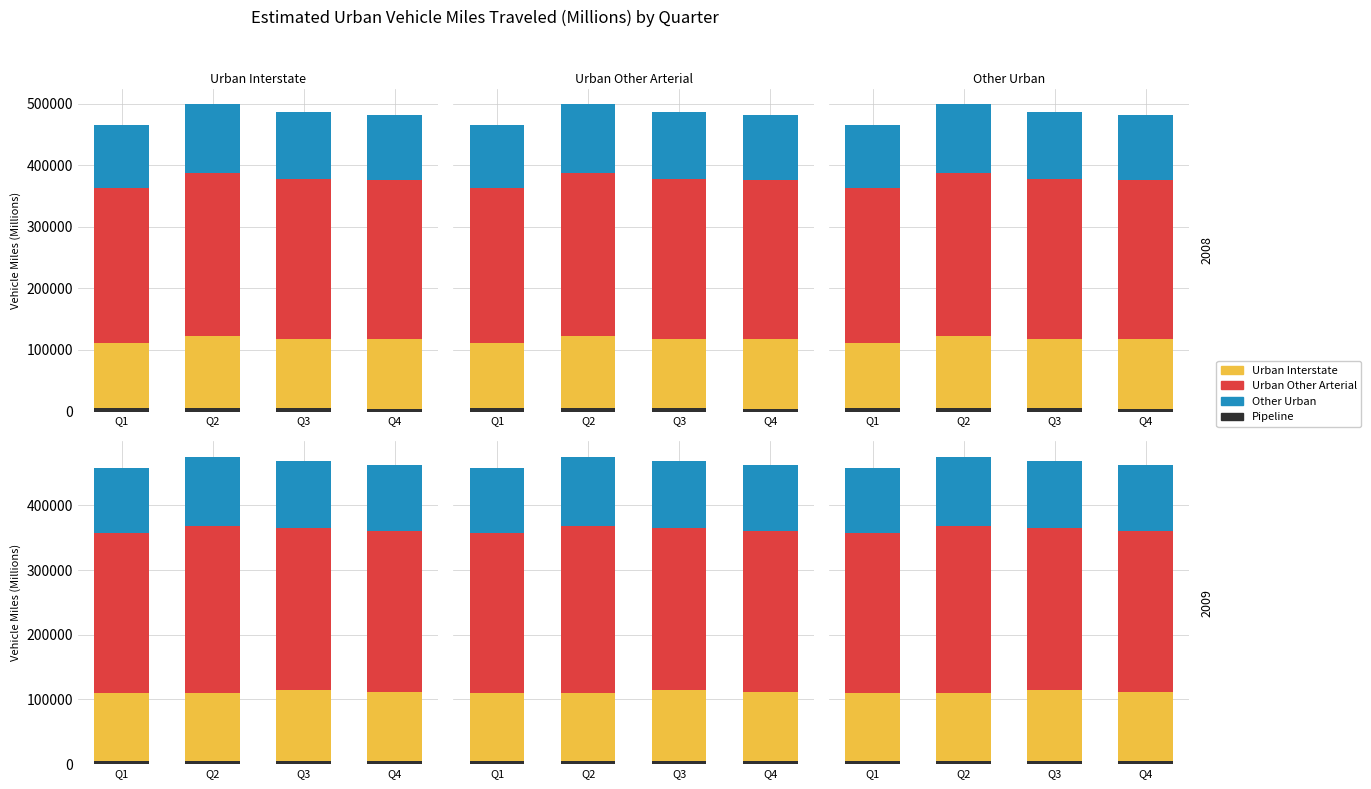

At which label does Other Urban reach its peak?

Q2